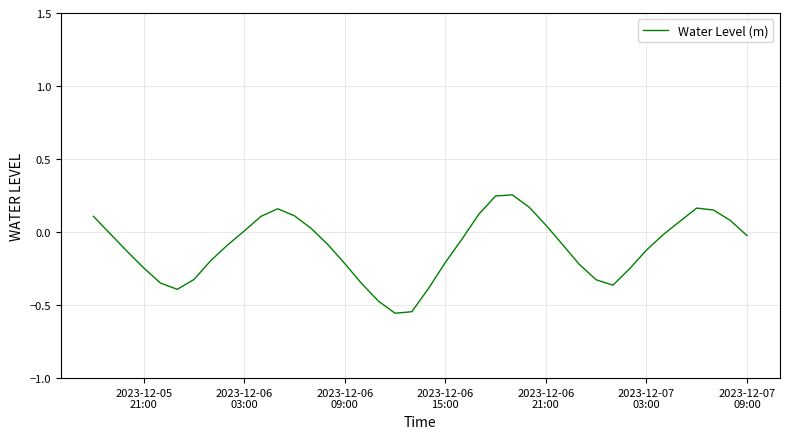

What is the difference between the maximum and minimum values?

0.8